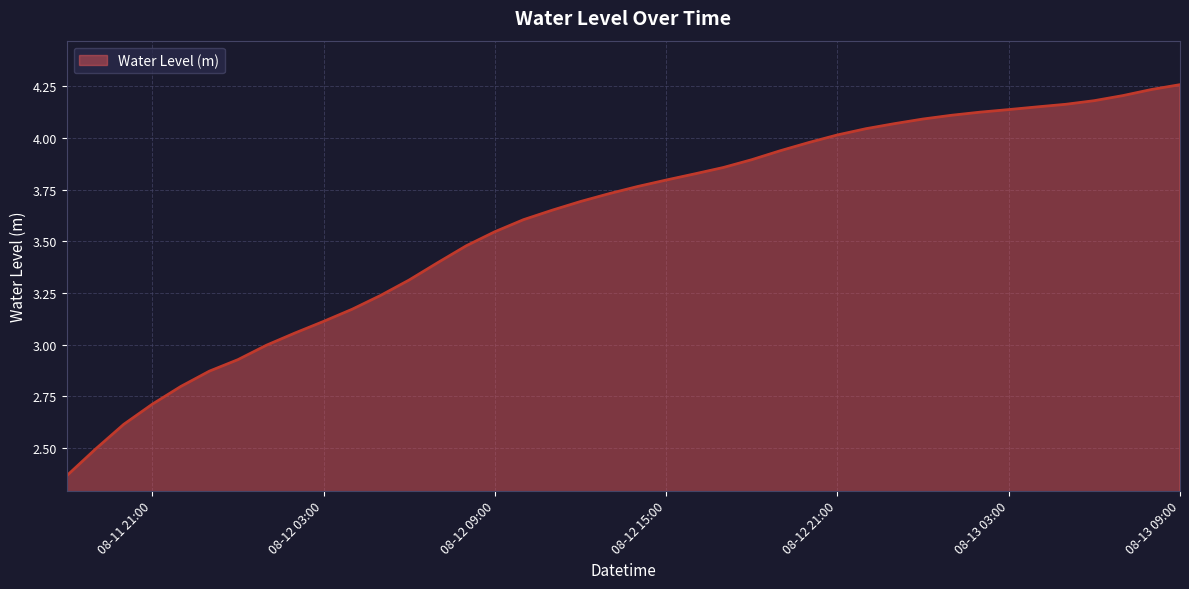

What is the difference between the maximum and minimum values?

1.9